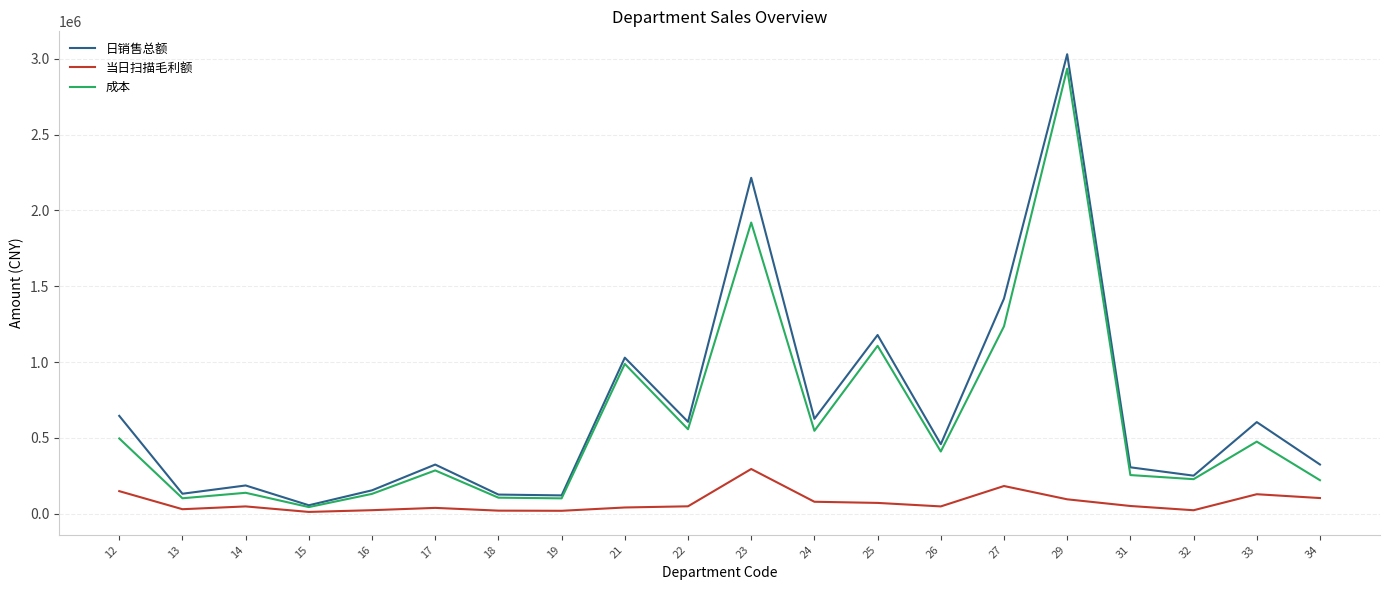

What is the total value across all series at 15?

111832.8